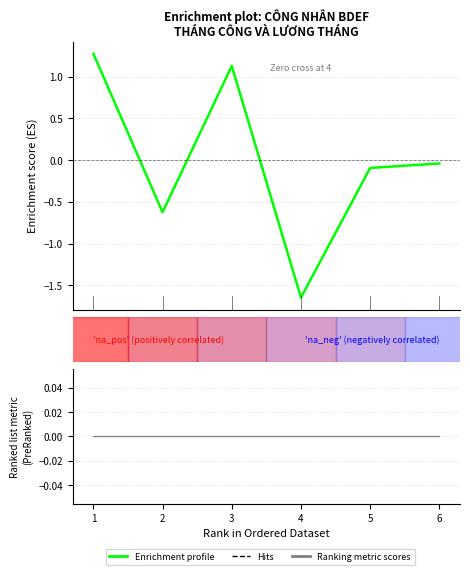

What is the value of the 2nd point from the left?

-0.6